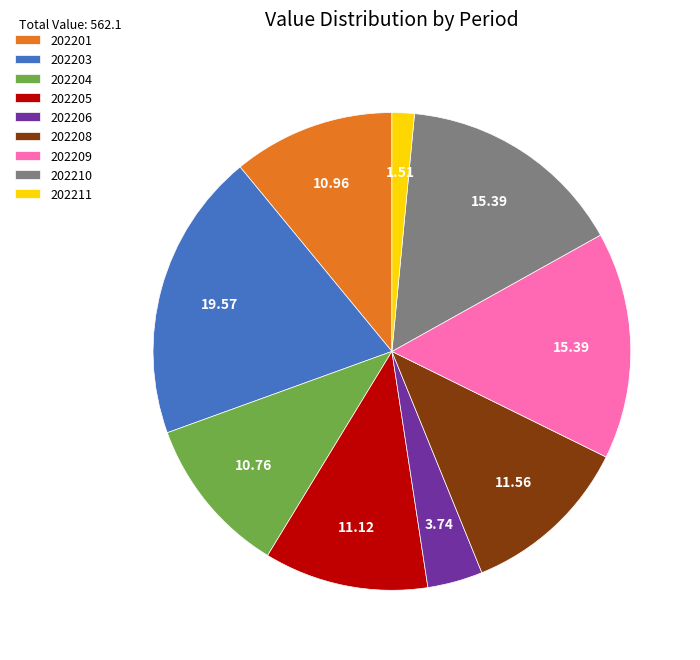

Combined, do 202210 and 202204 account for over 50%?

No